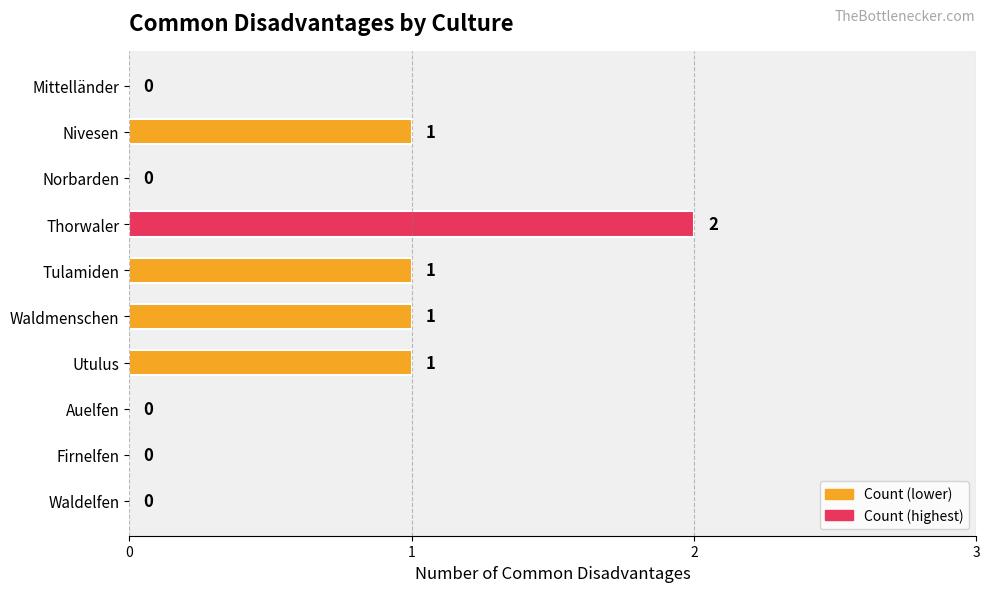

Between Waldmenschen and Thorwaler, which is larger?

Thorwaler